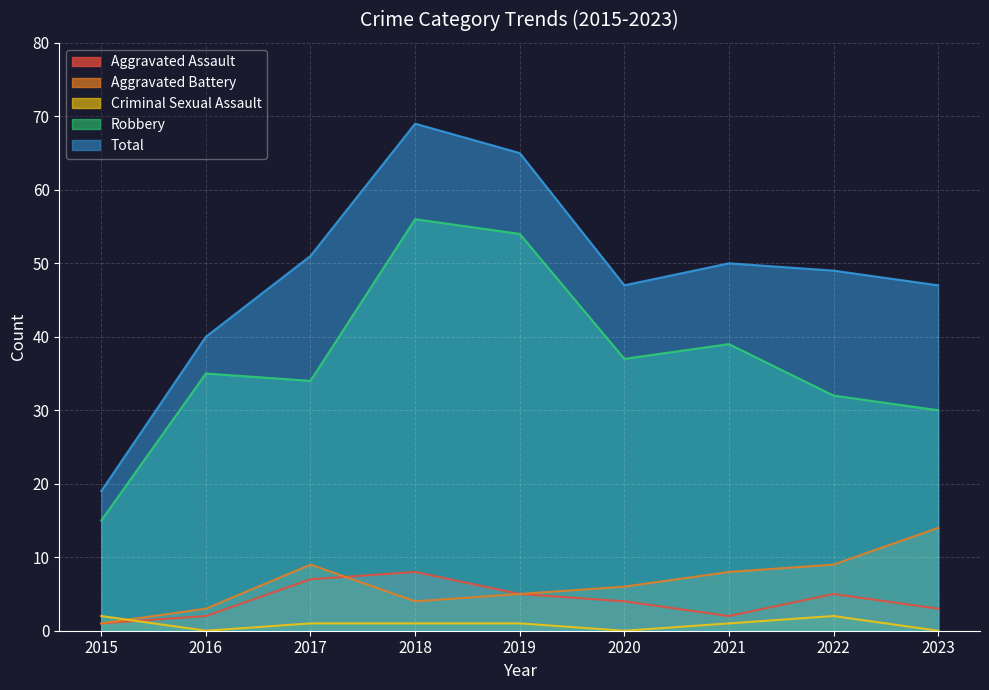

True or false: Aggravated Battery and Robbery cross at least once.

False